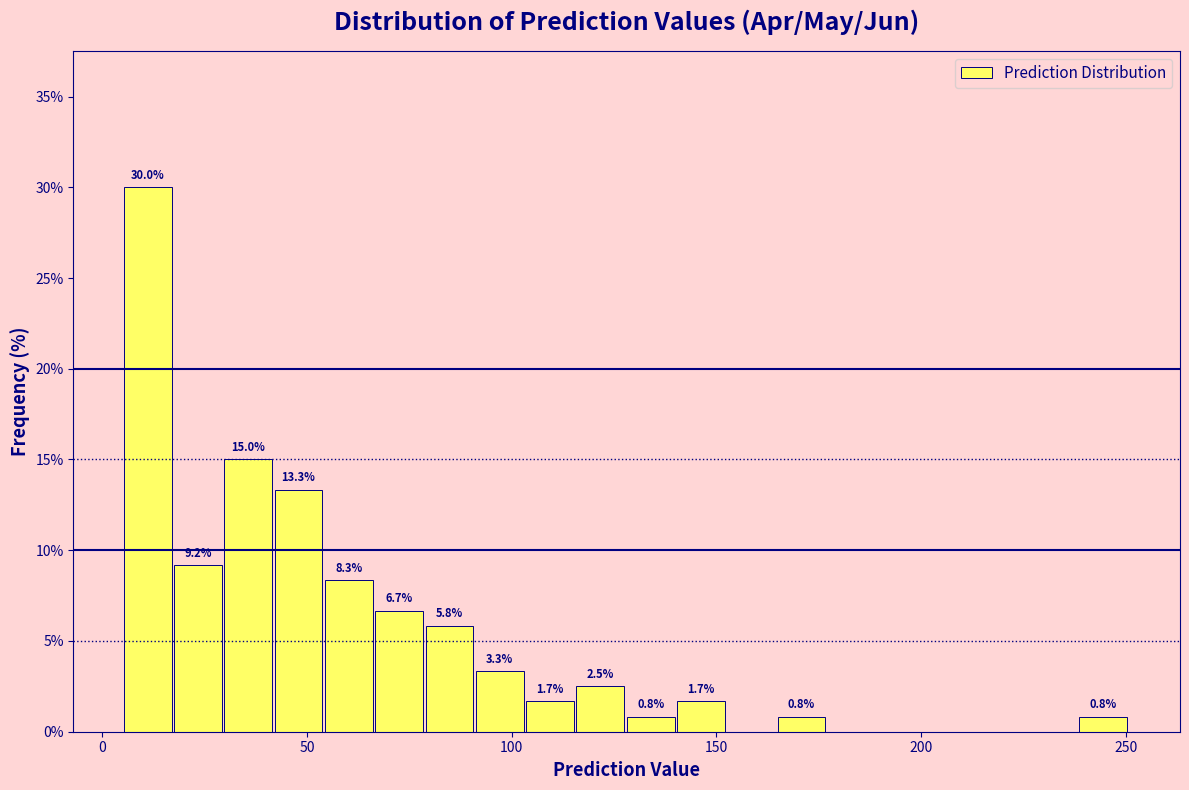

Read against the x-axis, roughly where is the centre of the tallest bar?

10